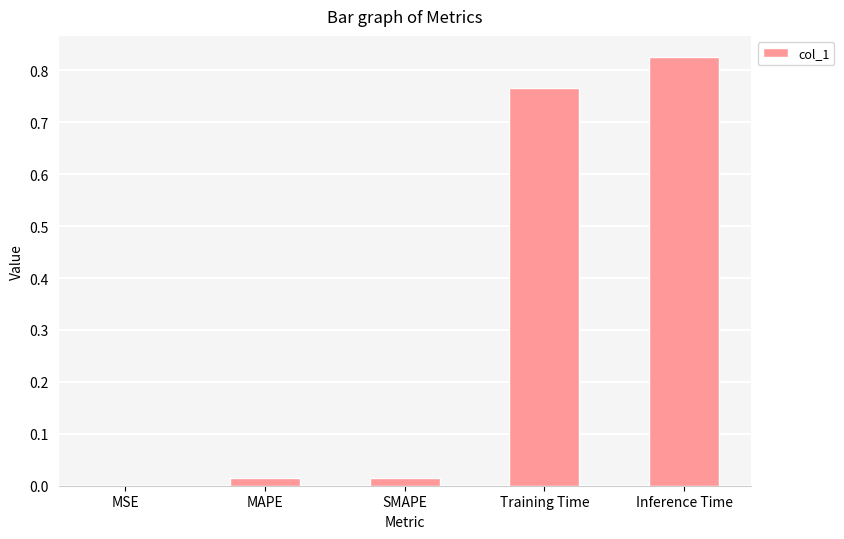

Which label corresponds to the largest value in the chart?

Inference Time